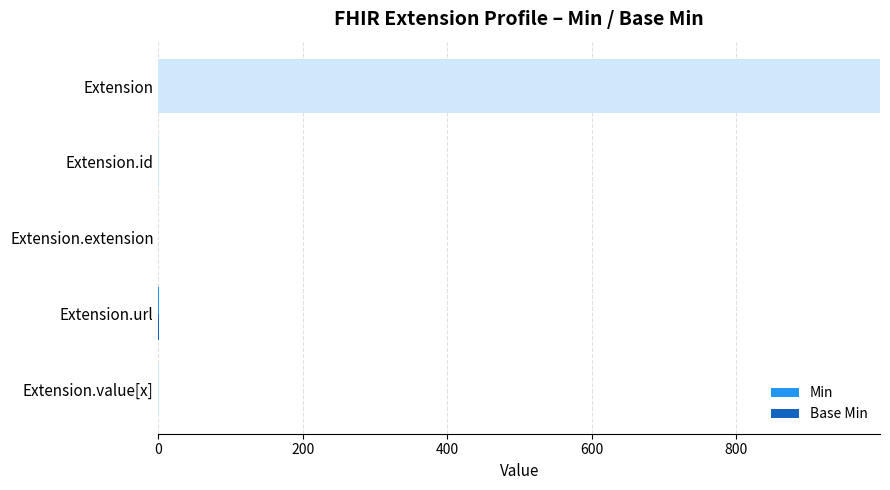

Rank the series by their maximum value, from lowest to highest.

Min, Base Min